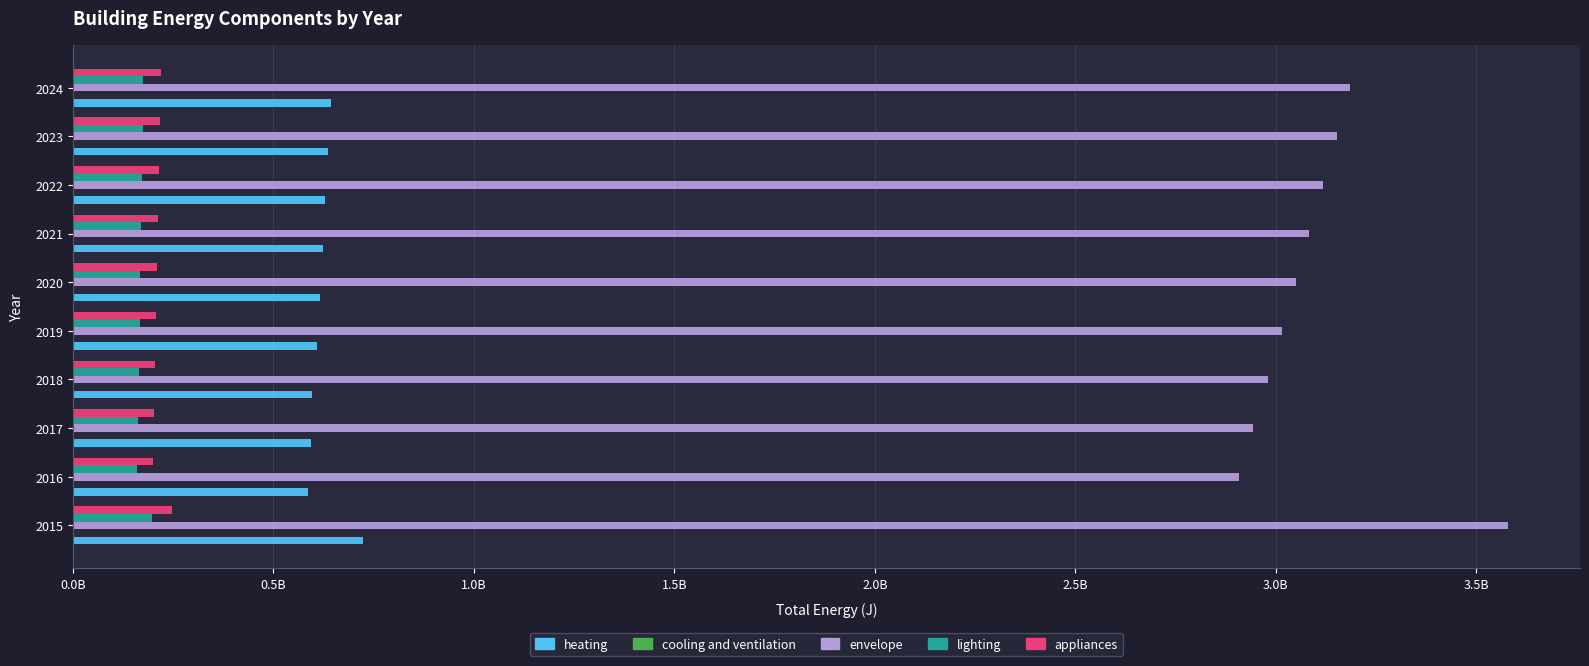

What is the value of the envelope bar at the 8th from the left?

3117706767.8